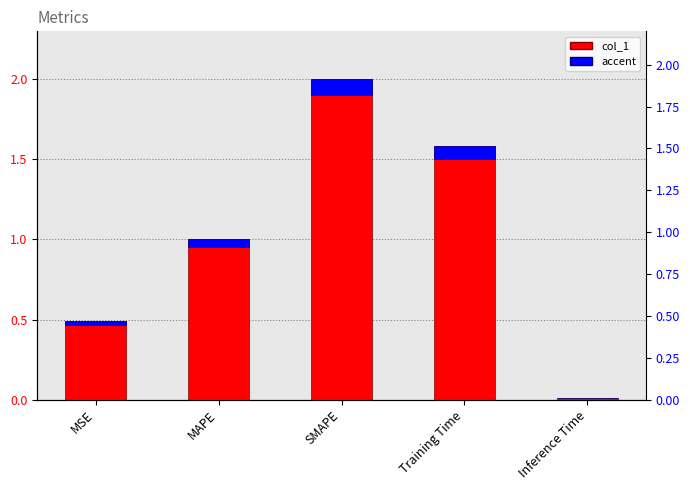

Is it true that the value at MSE is 0.5?

True